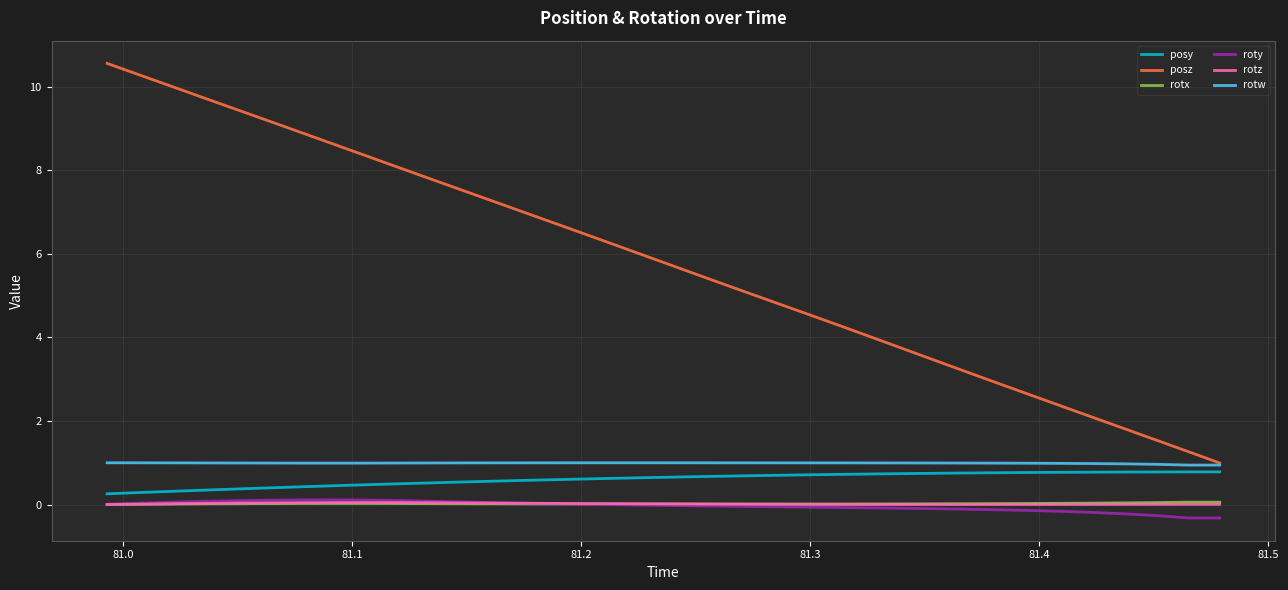

Which series has the largest range (max minus min)?

posz